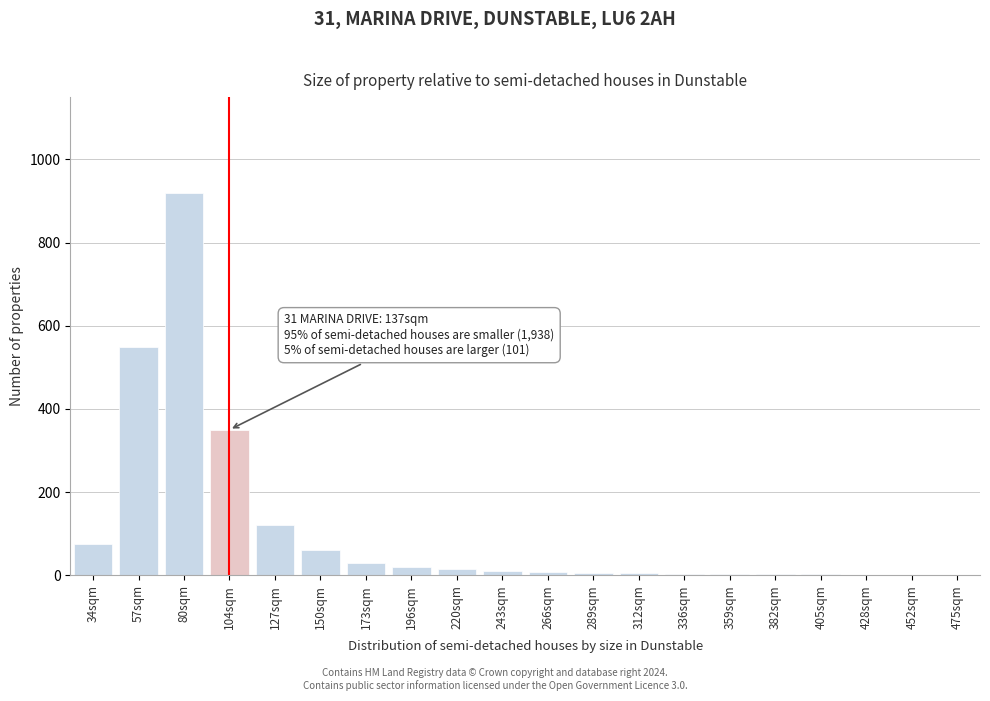

Which label corresponds to the largest value in the chart?

80sqm